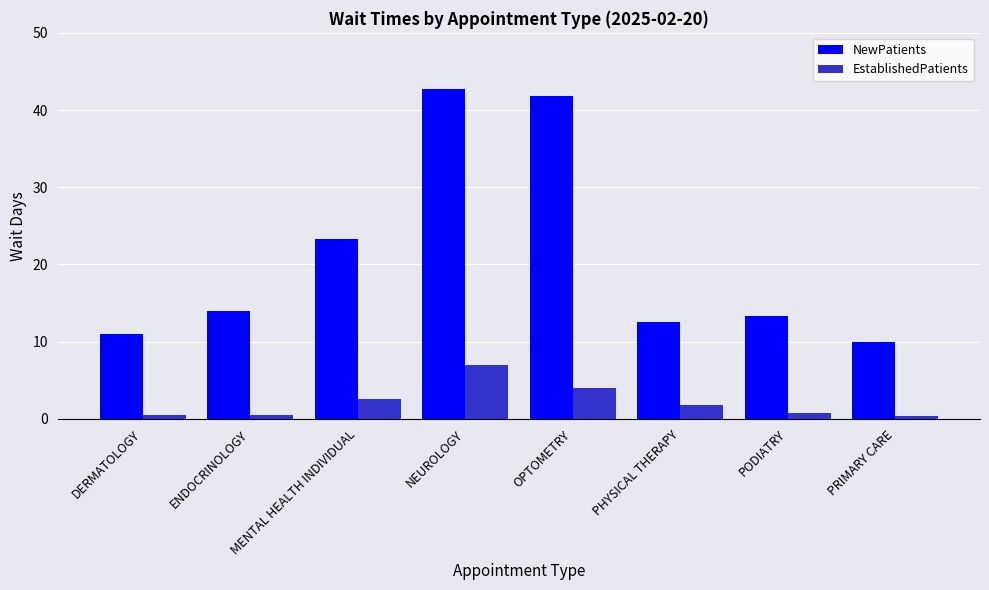

What is the minimum value for NewPatients?

9.9